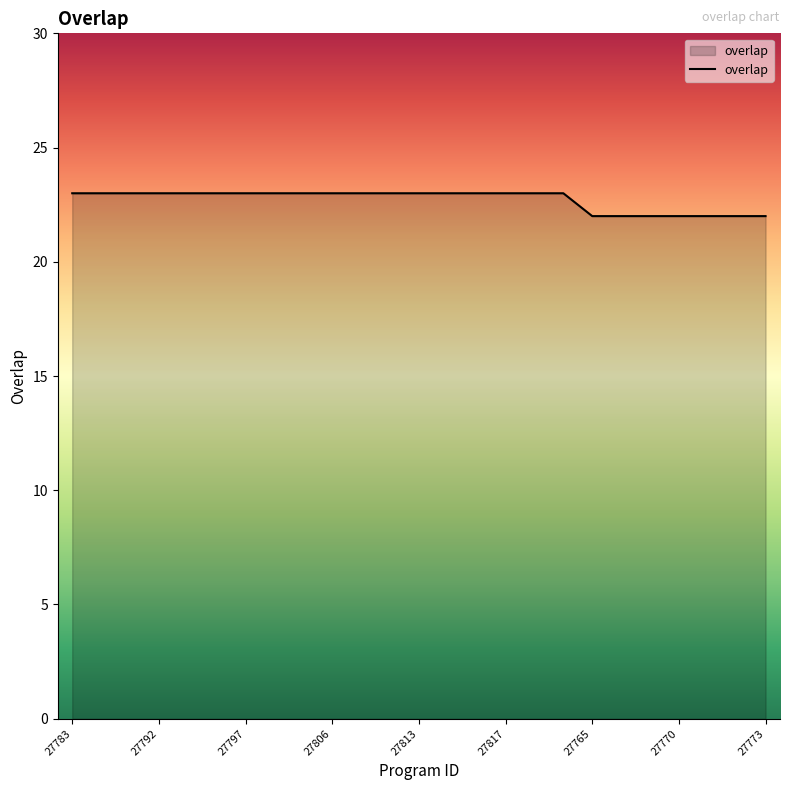

What is the greatest value displayed?

23